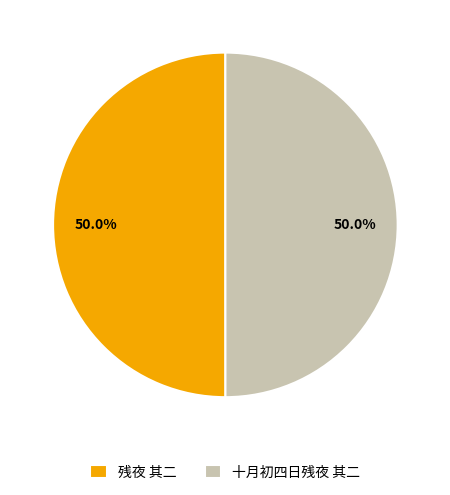

What is the ratio of the value at 十月初四日残夜 其二 to the value at 残夜 其二?

1.0